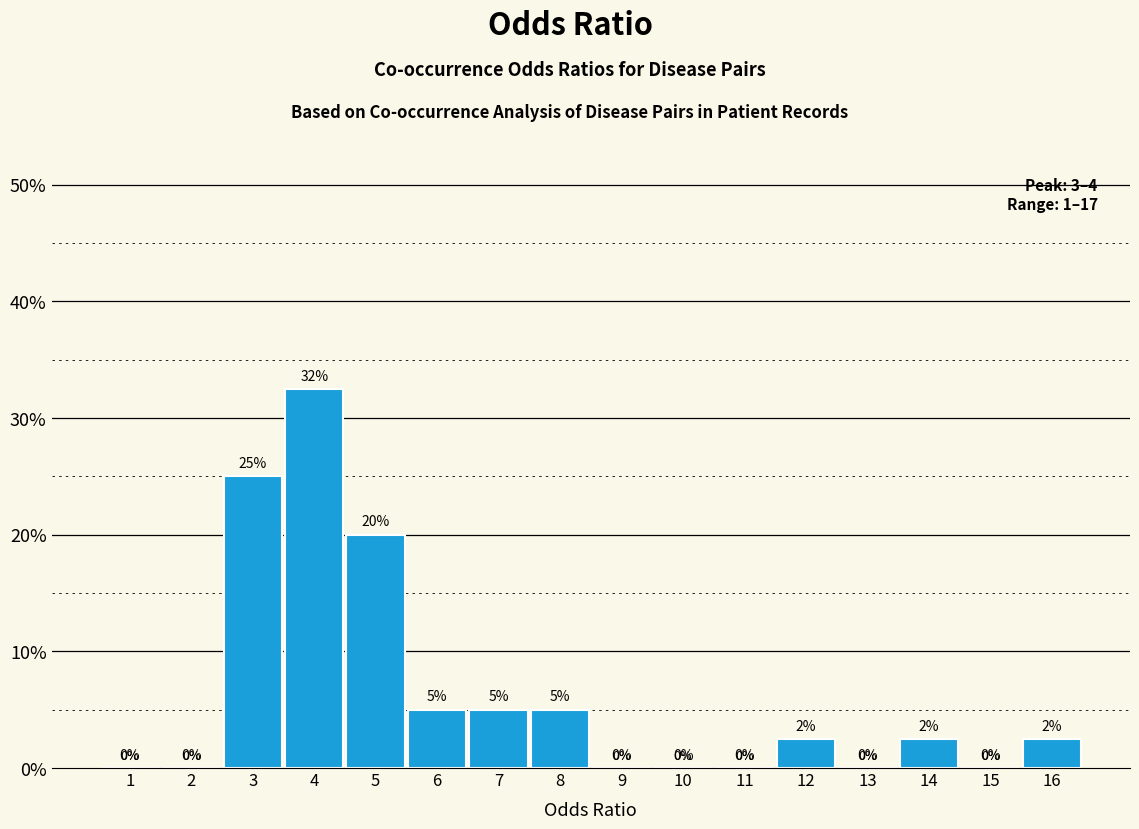

Between 1 and 6, which is larger?

6